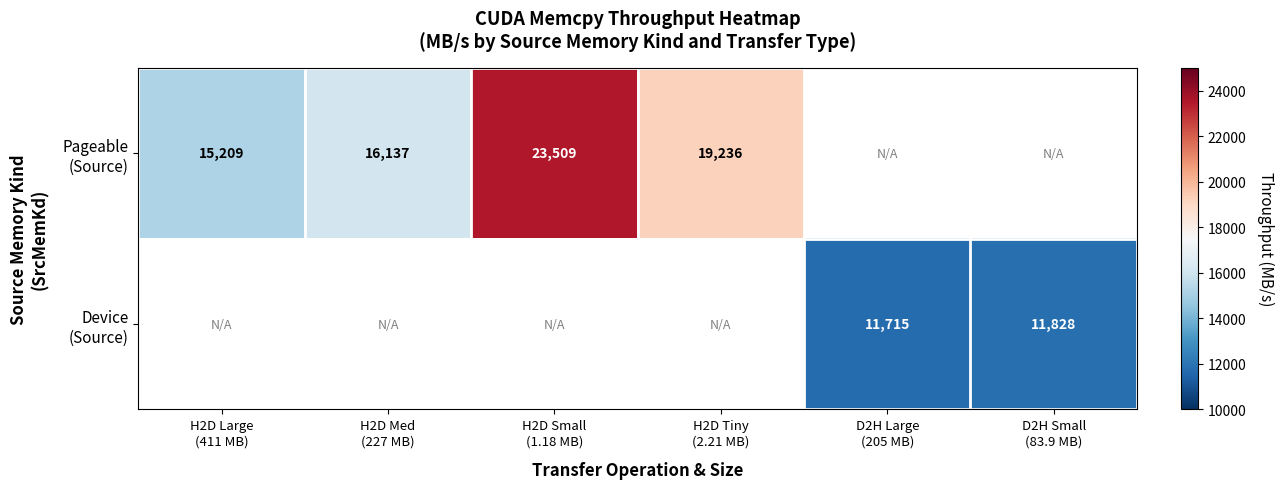

List the series in order of their overall mean, lowest first.

Pageable (Source), Device (Source)